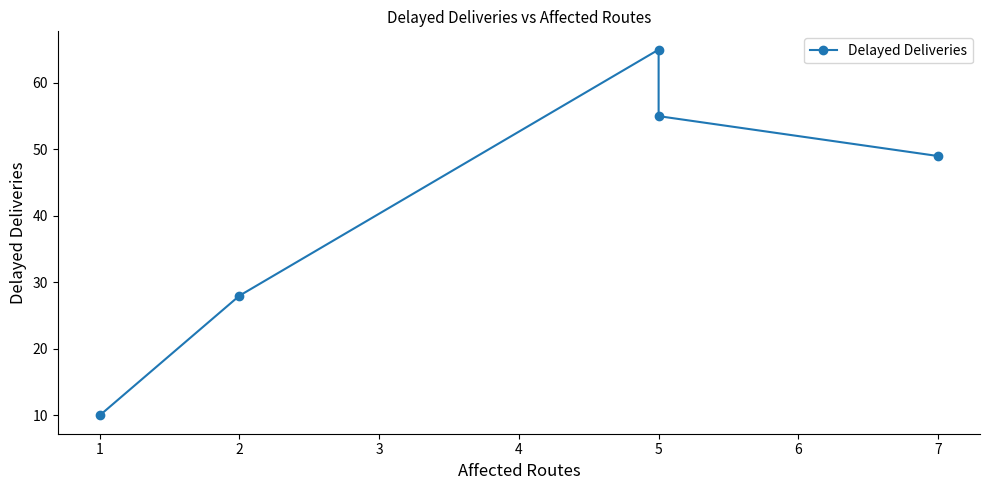

Rank the categories by value from lowest to highest.

0, 1, 4, 3, 2